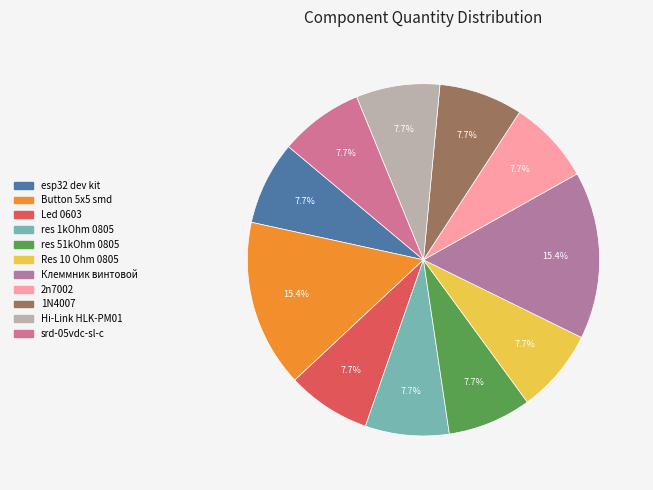

What portion of the pie excludes res 1kOhm 0805?

92.3%